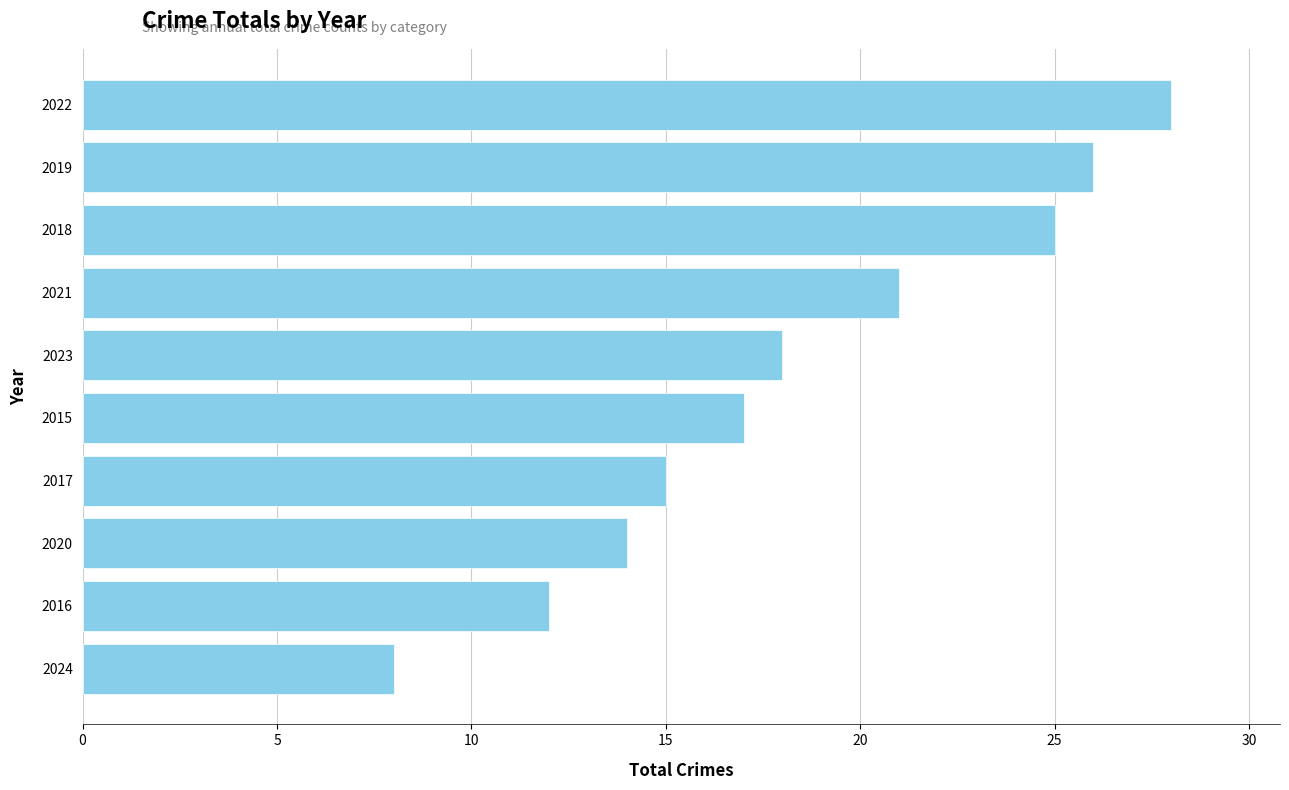

Does the chart contain stacked bars?

No